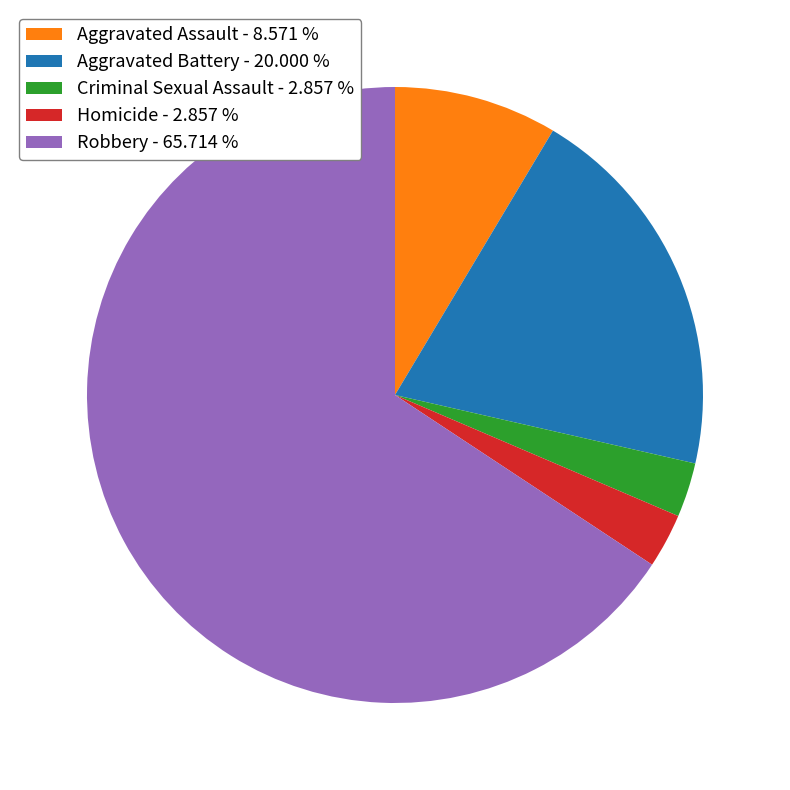

Does Homicide represent more than half of the total?

No